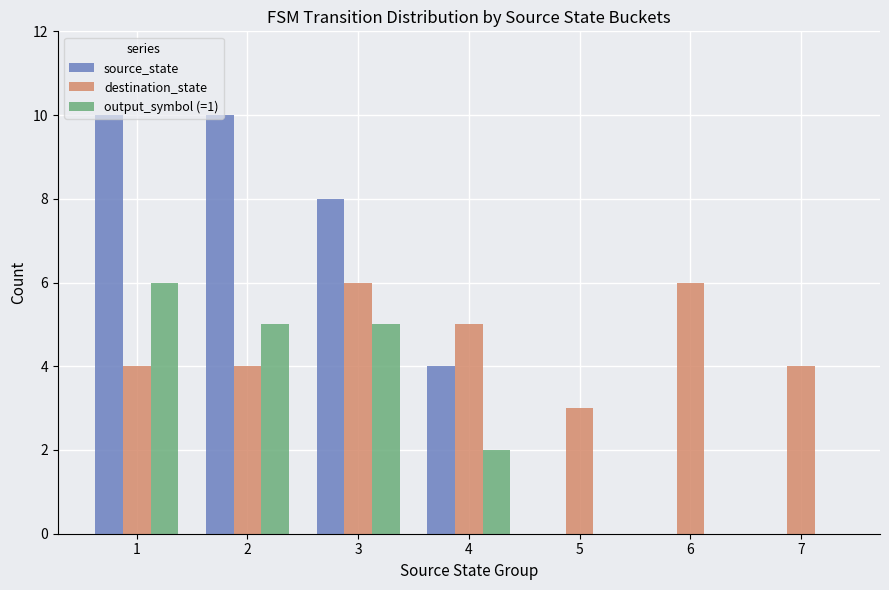

What is the maximum value for source_state?

10